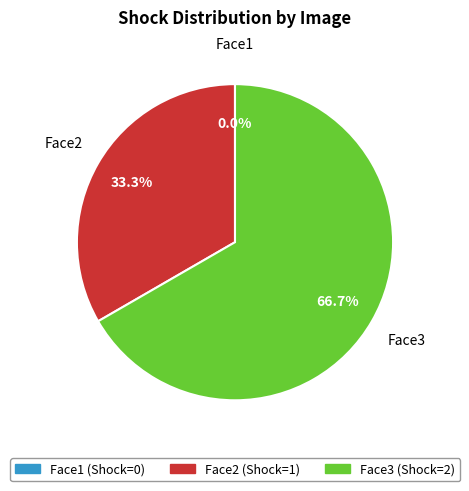

How many segments does this pie chart have?

3